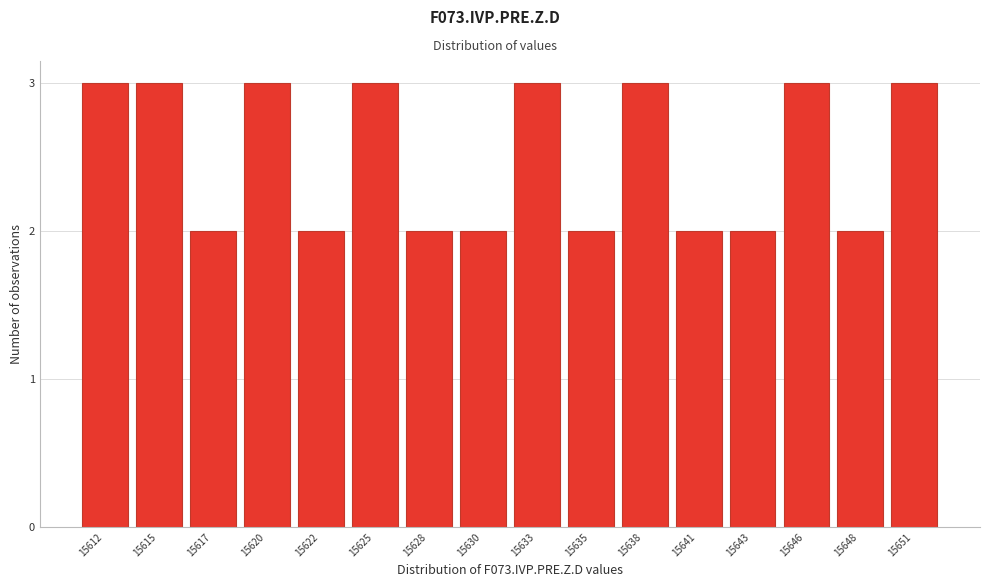

Reading left to right, transcribe all the data shown in this chart.

15612=3	15615=3	15617=2	15620=3	15622=2	15625=3	15628=2	15630=2	15633=3	15635=2	15638=3	15641=2	15643=2	15646=3	15648=2	15651=3